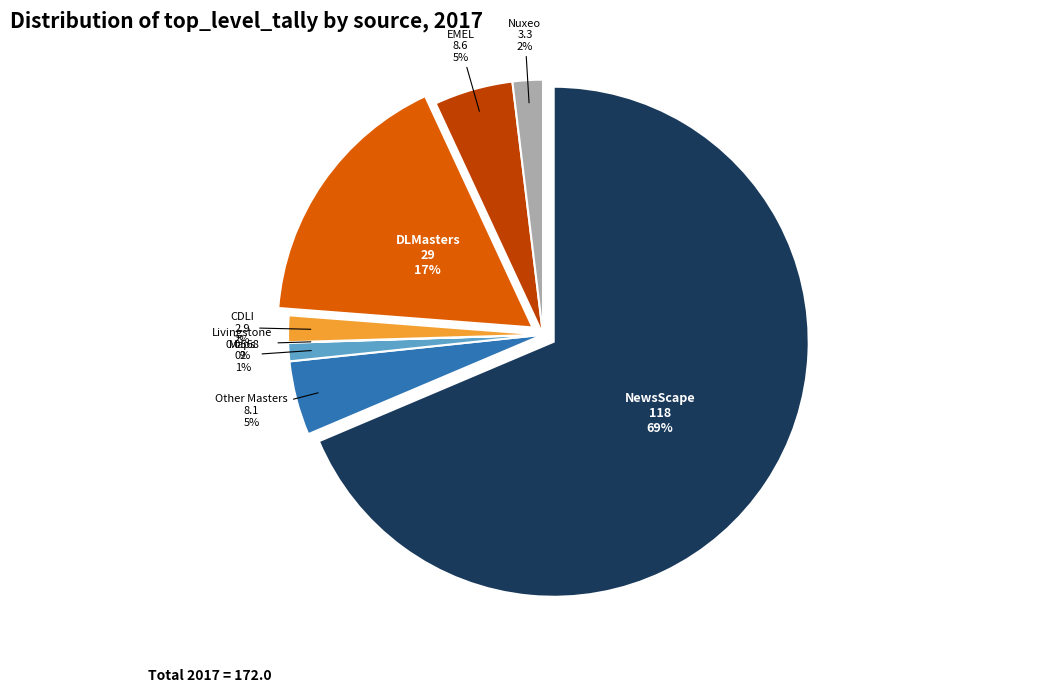

Combined, do DLMasters and Other Masters account for over 50%?

No